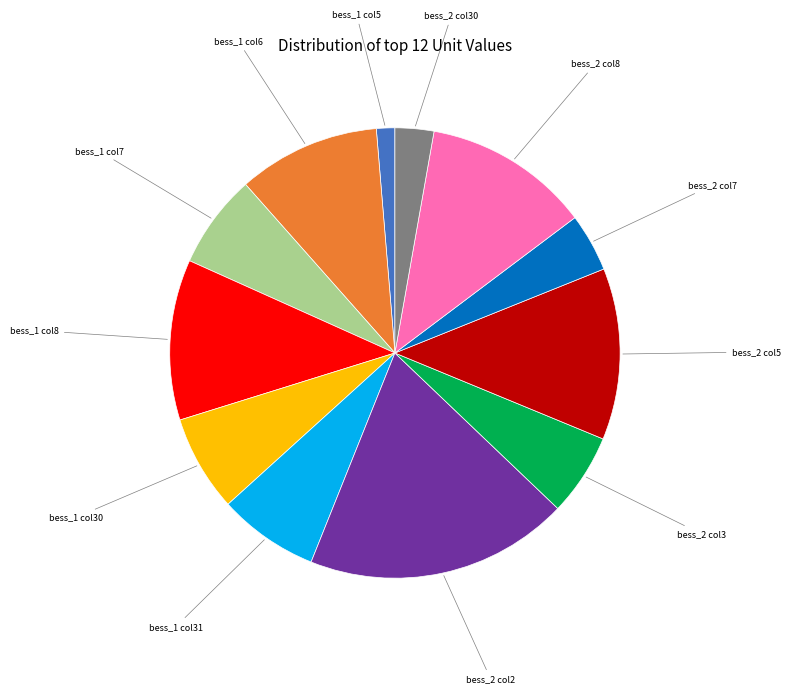

Is there a majority slice in this chart?

No